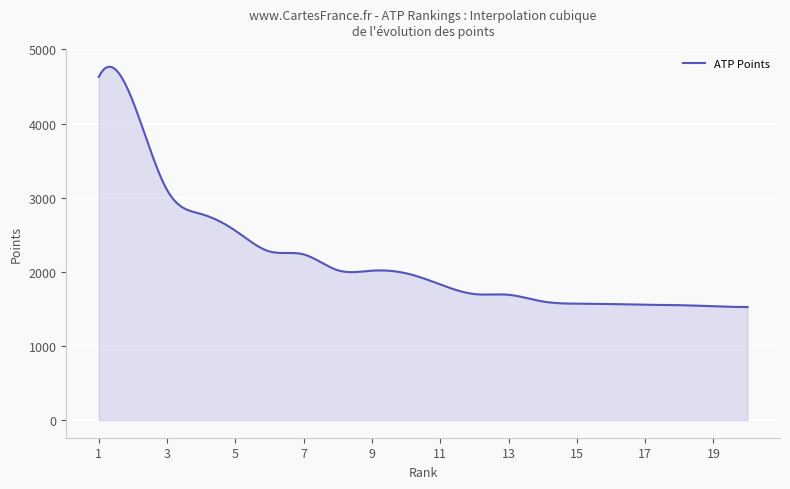

What is the smallest value displayed?

1525.0